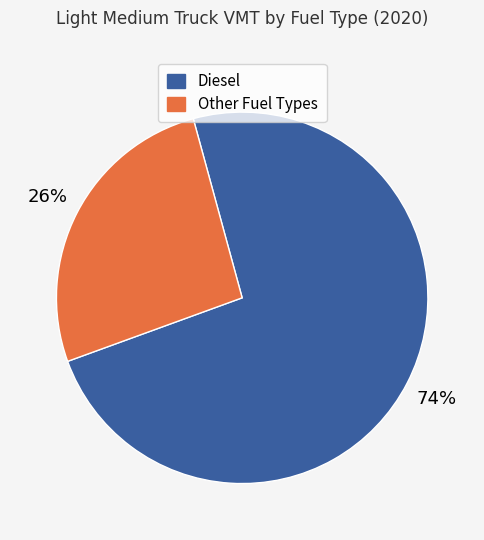

To the nearest percent, what is the average slice percentage?

50%